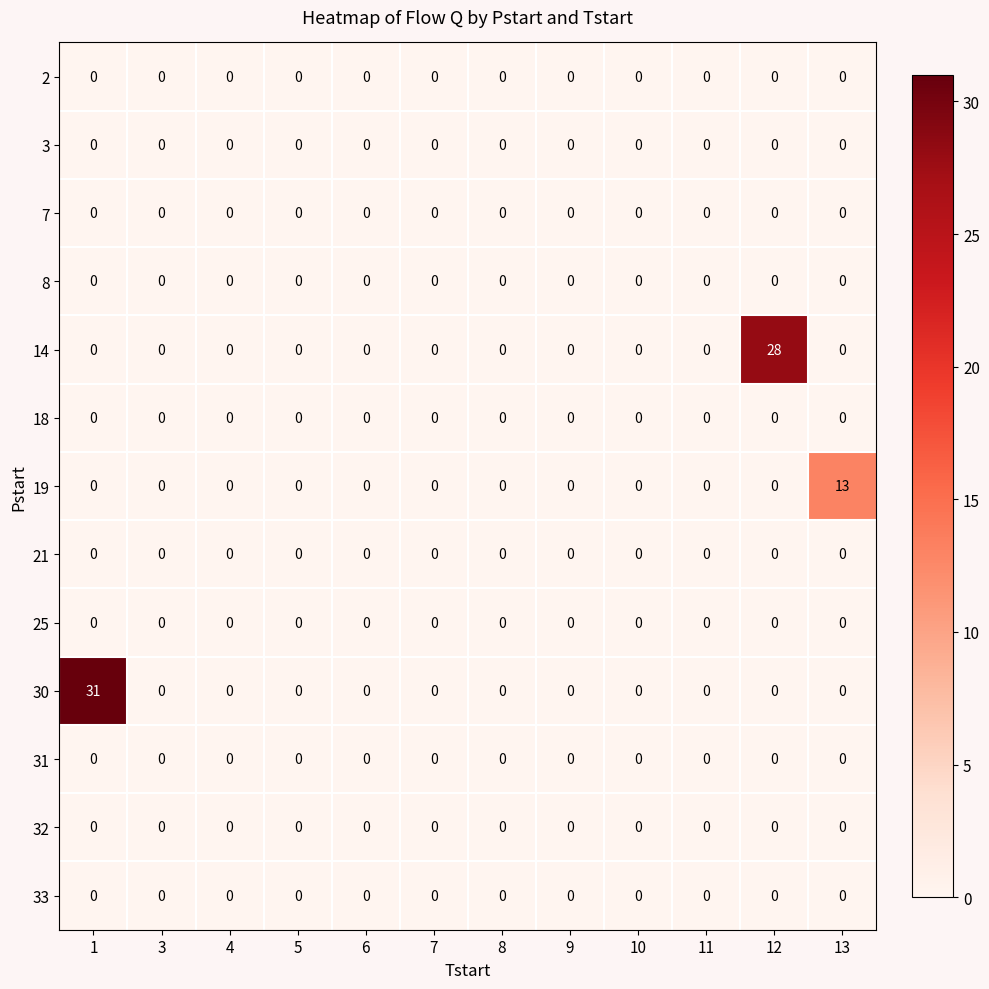

Which series has the largest total across all categories?

30